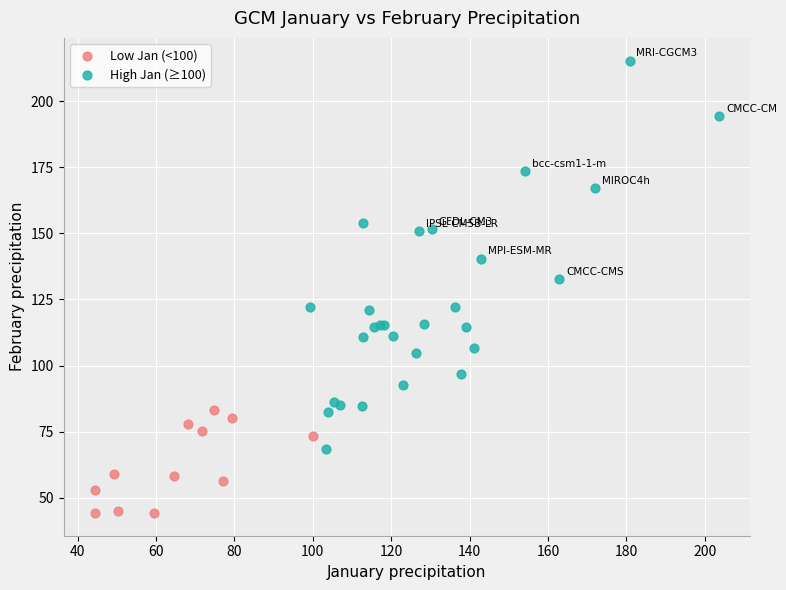

What are all the series names shown in the legend?

Low Jan (<100), High Jan (≥100)